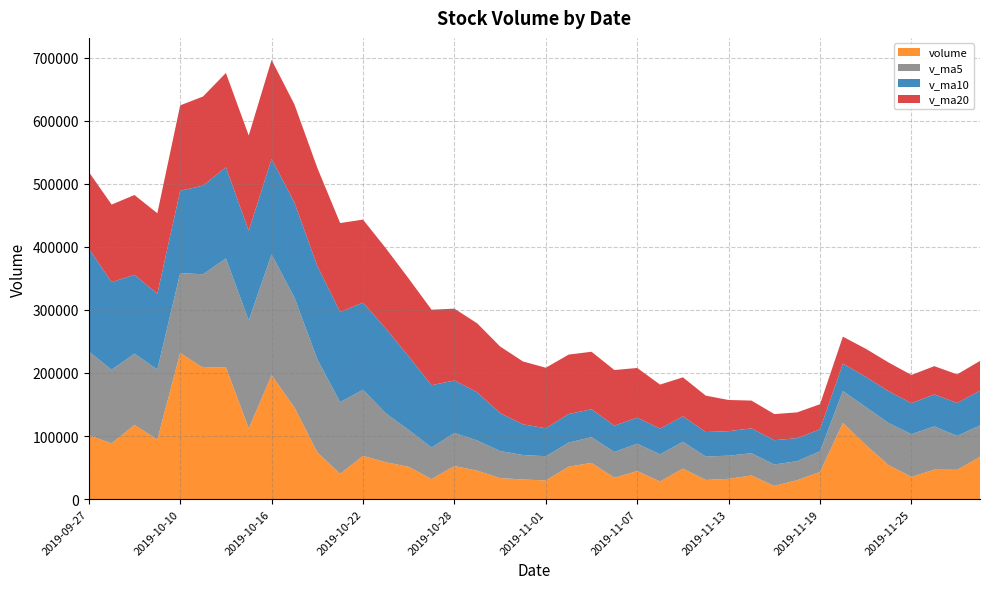

Reading right to left, extract all data points from this chart.

volume: 66938.1	46548.0	46813.9	35279.0	53934.2	85994.9	120746.9	43181.0	30063.0	21008.0	37488.0	32255.0	30445.5	48495.5	27985.3	44562.6	33996.6	57573.0	51455.0	29704.2	31177.6	33411.0	45125.0	52498.5	31812.0	51229.0	58588.0	68537.0	40103.2	74405.0	145248.7	196465.5	112095.2	209329.3	208316.2	231679.5	94542.5	117681.2	88384.0	101286.7
v_ma5: 49902.6	53714.0	68553.8	67827.2	66784.0	60198.8	50497.4	32799.0	30251.9	33938.4	35333.9	36748.8	37097.1	42522.6	43114.5	43458.3	40781.3	40664.2	38174.6	38383.3	38804.8	42815.1	47850.5	52532.9	50053.8	58572.4	77376.4	104951.9	113663.5	147508.7	174291.0	191577.1	171192.5	172309.7	148120.7	126714.8	110997.7	112944.6	116792.9	132808.8
v_ma10: 55050.7	52105.7	50676.4	49039.6	50361.2	47766.3	43623.1	34948.1	36387.3	38526.5	39396.1	38765.0	38880.6	40348.6	40748.9	41131.6	41798.2	44257.3	45353.7	44218.6	48688.6	60095.7	76401.2	83098.2	98781.3	116431.7	134476.8	138072.2	142986.6	147814.7	150502.9	151287.4	142068.6	144551.3	140464.7	130390.4	119950.8	125013.7	138783.0	163149.9
v_ma20: 47223.4	45435.4	44778.5	44694.1	45555.1	44448.9	42710.7	39602.7	40870.5	41372.5	44042.4	49430.4	57640.9	61723.4	69765.1	78781.6	88137.5	91164.8	94170.2	96016.6	99595.8	105691.6	109234.9	113824.8	119623.0	123411.1	127213.8	131543.0	140884.8	155482.3	155601.8	156956.1	151003.9	149330.5	141305.8	135385.6	127675.4	126424.0	122983.4	121440.2